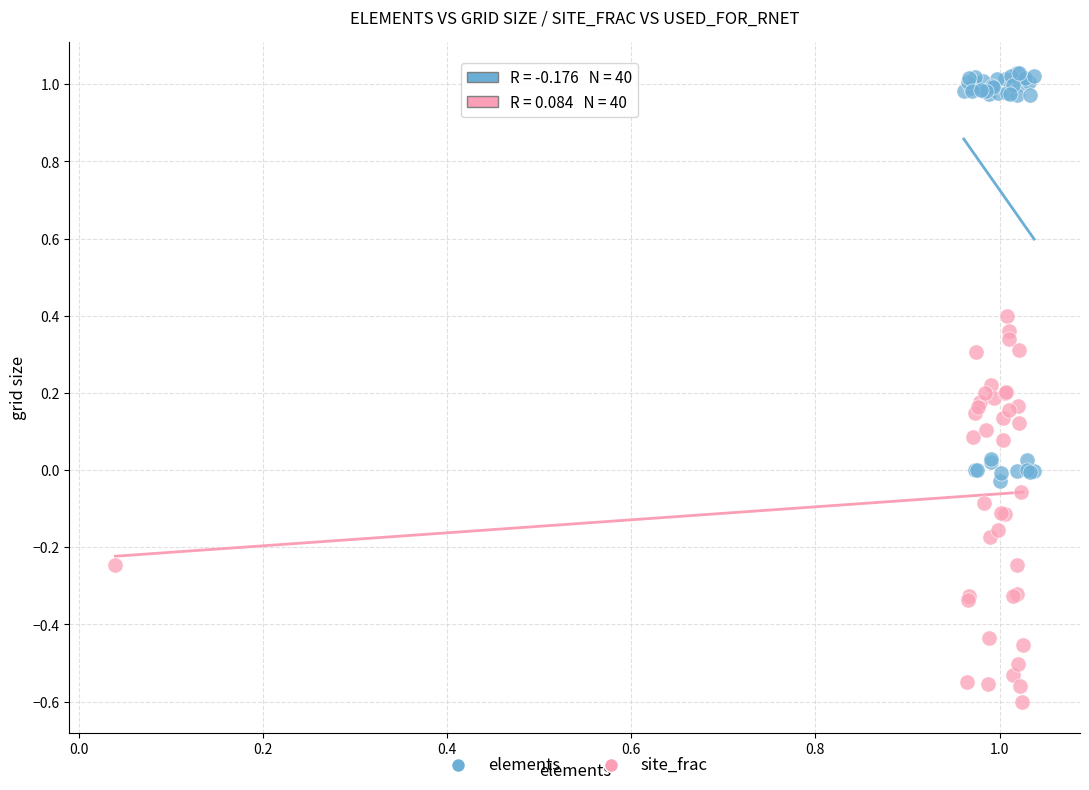

Which series has the widest spread of Y values?

elements